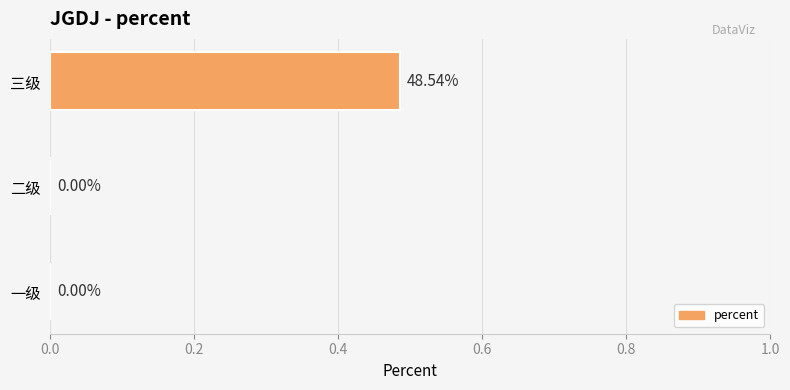

What is the change in value from 一级 to 三级?

+0.5